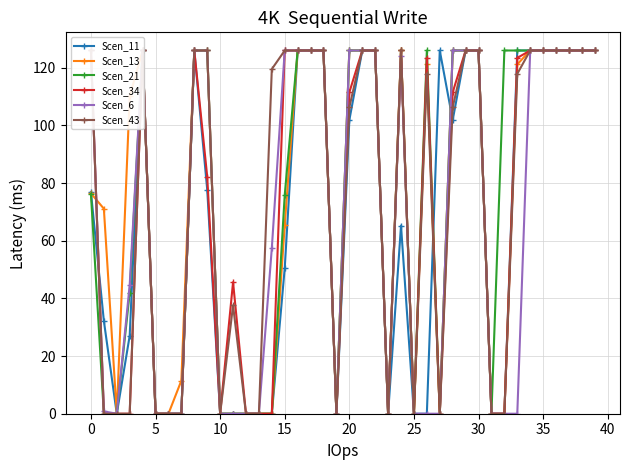

Which series has the largest total across all categories?

Scen_43